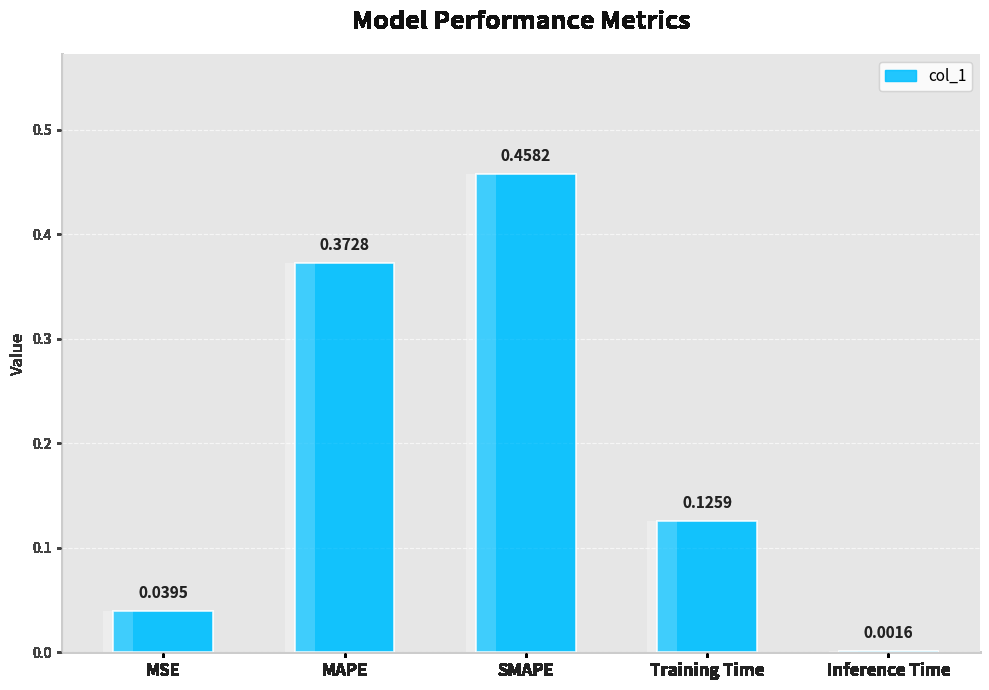

Reading left to right, list all the values displayed in this chart.

0.0	0.4	0.5	0.1	0.0